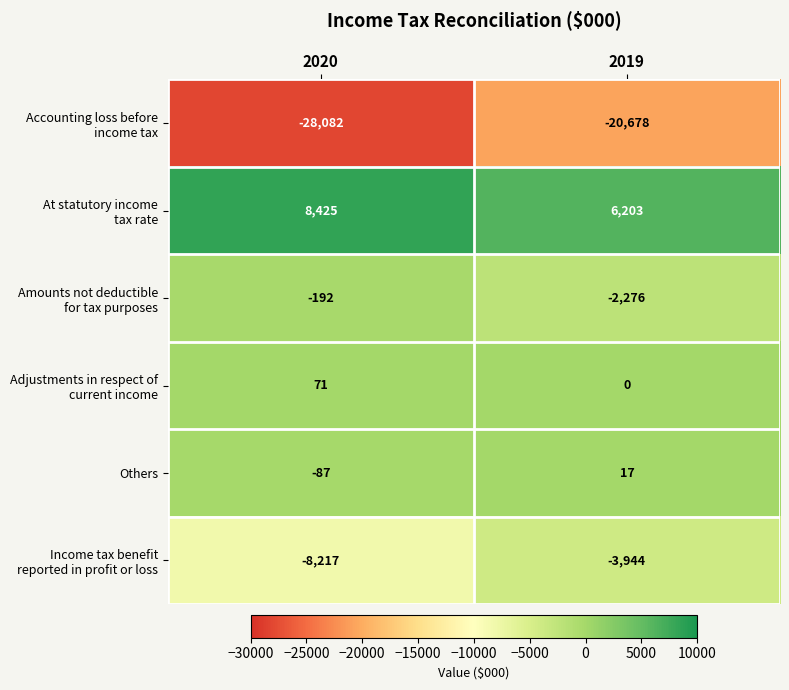

What is the total value across all series at 2019?

-20678